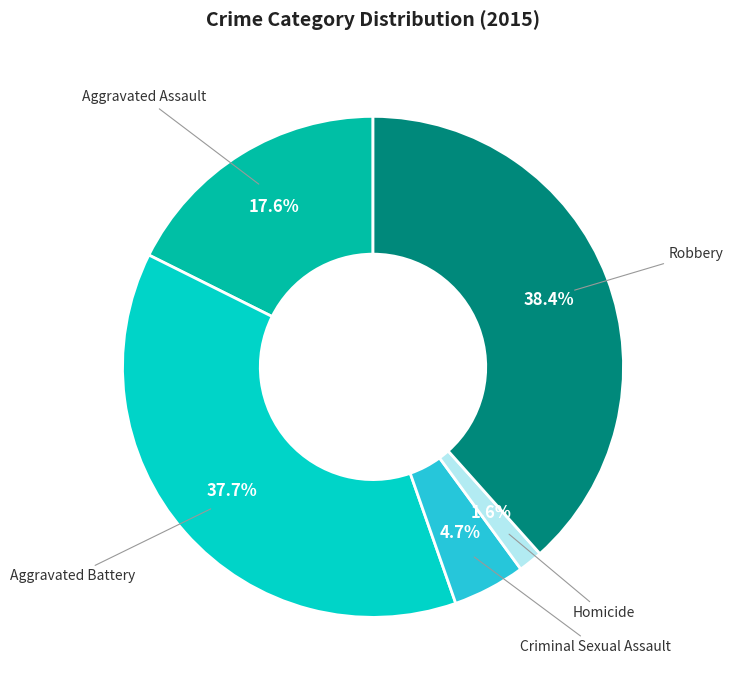

Is there any slice that represents more than half of the pie?

No